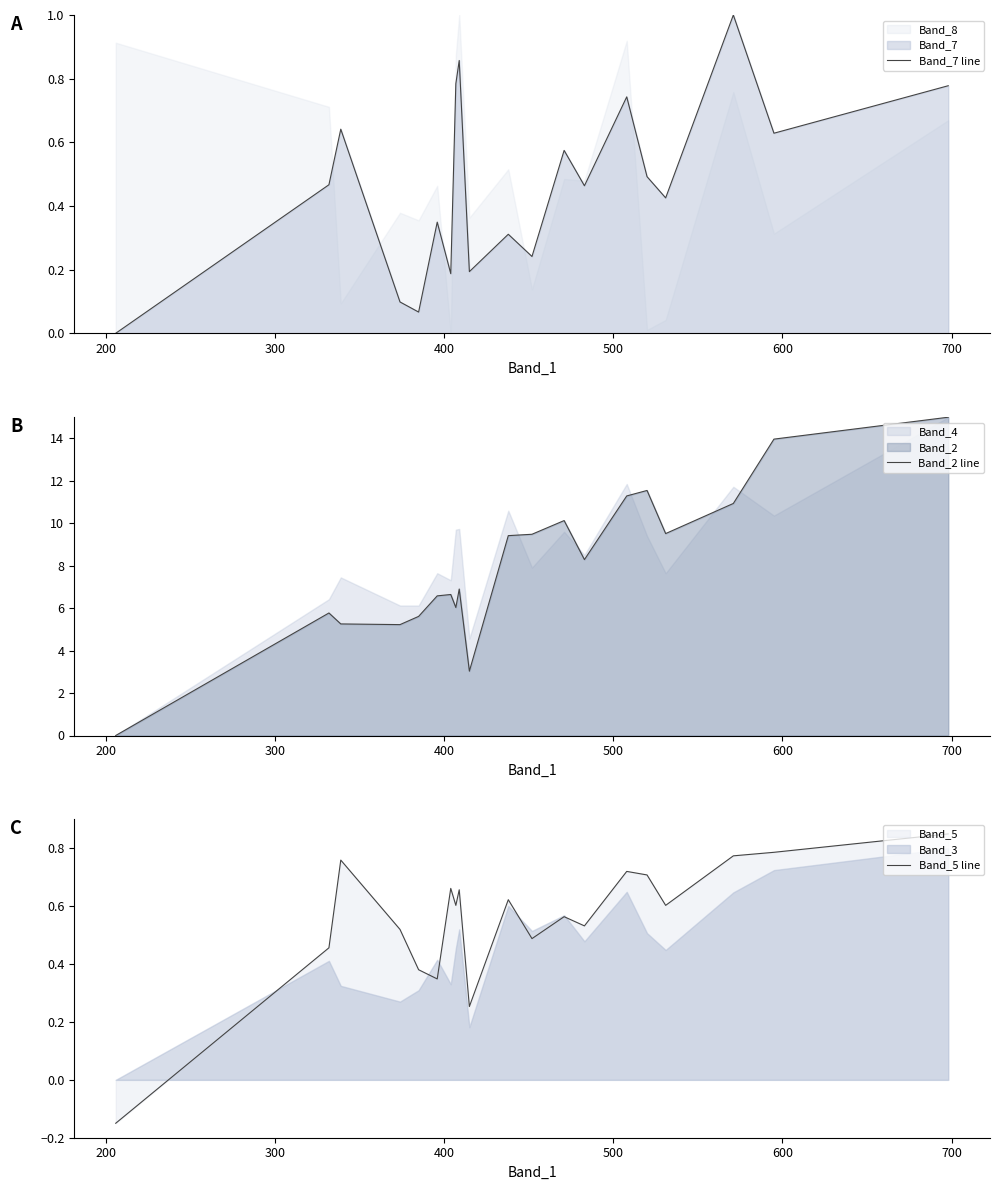

What is the difference between the maximum and minimum values in the Band_5 line series?

1.0